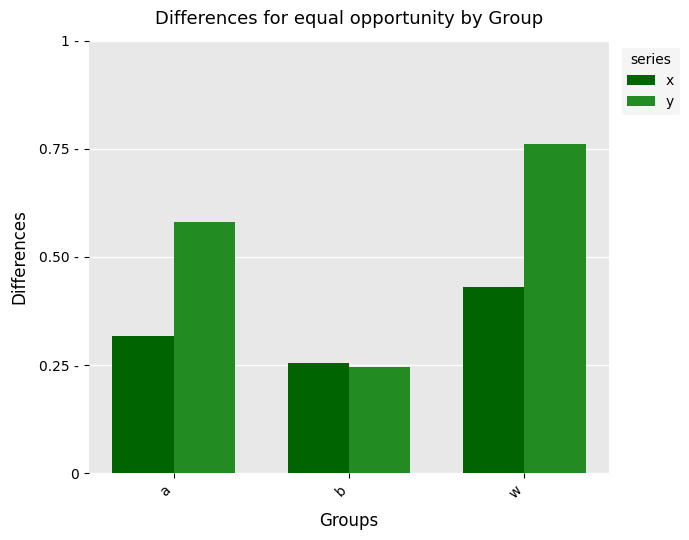

Is the value of x at w greater than the value of y at w?

No